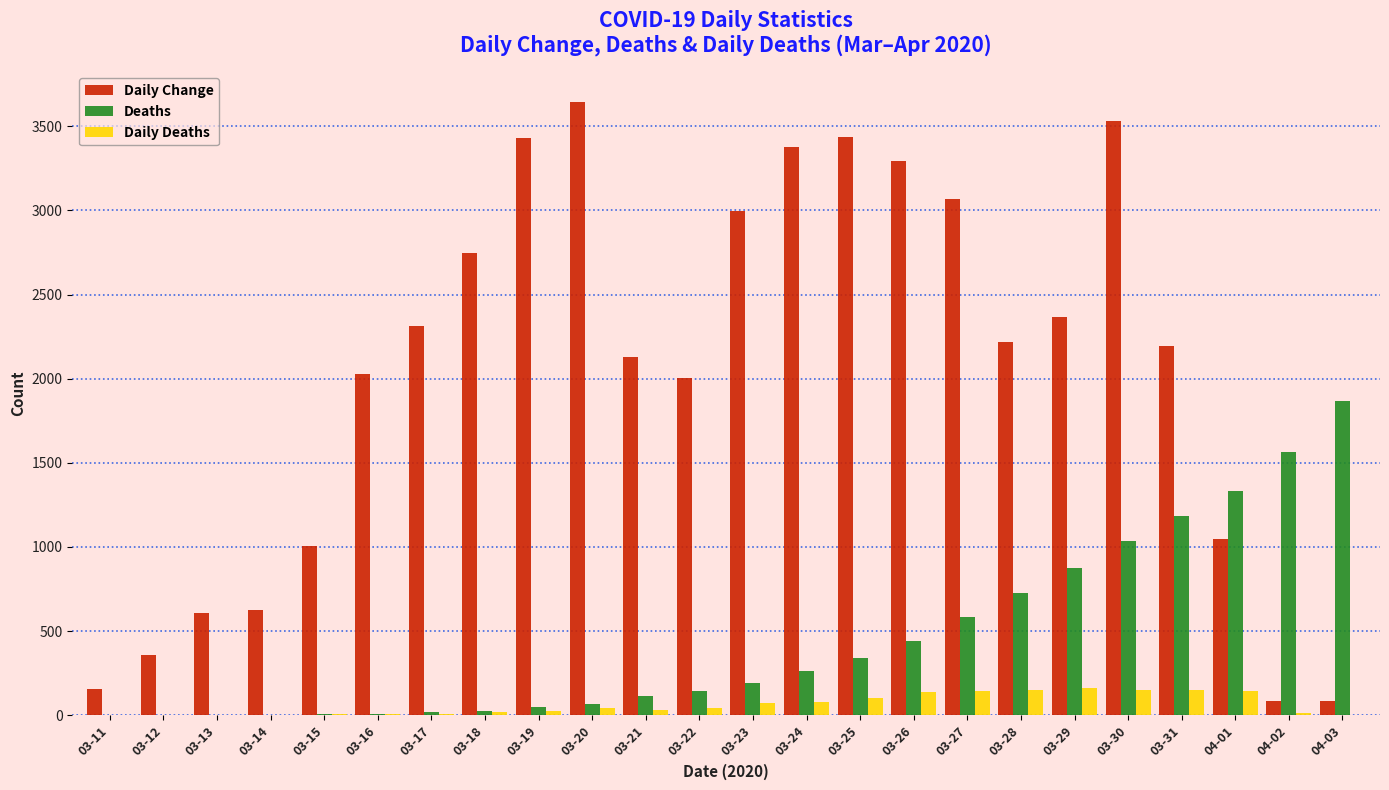

Which category has the highest value in the Daily Change series?

03-20